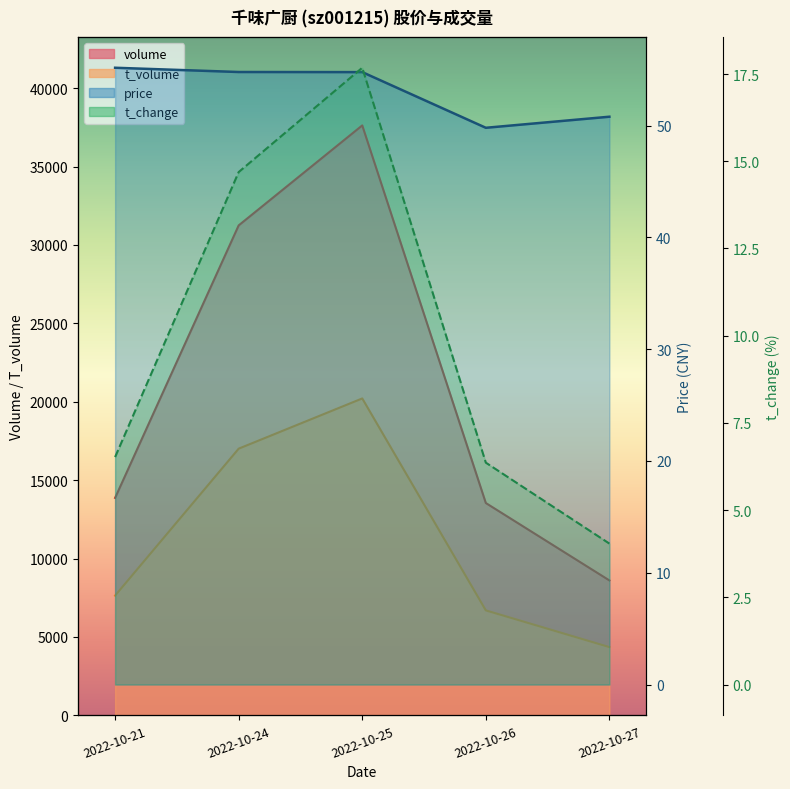

Is the value of volume at 2022-10-26 greater than the value of t_volume at 2022-10-26?

Yes